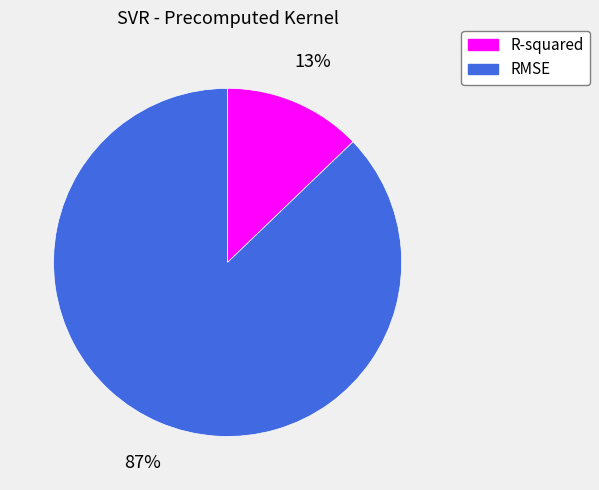

What is the ratio of the value at R-squared to the value at RMSE?

0.1